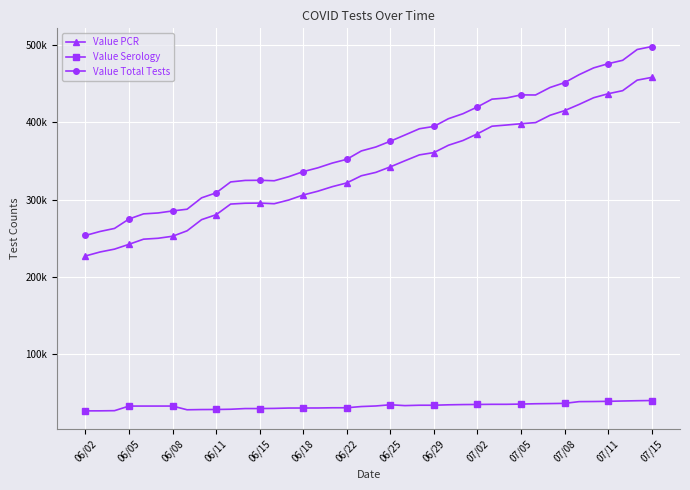

True or false: Value Serology and Value PCR cross at least once.

False